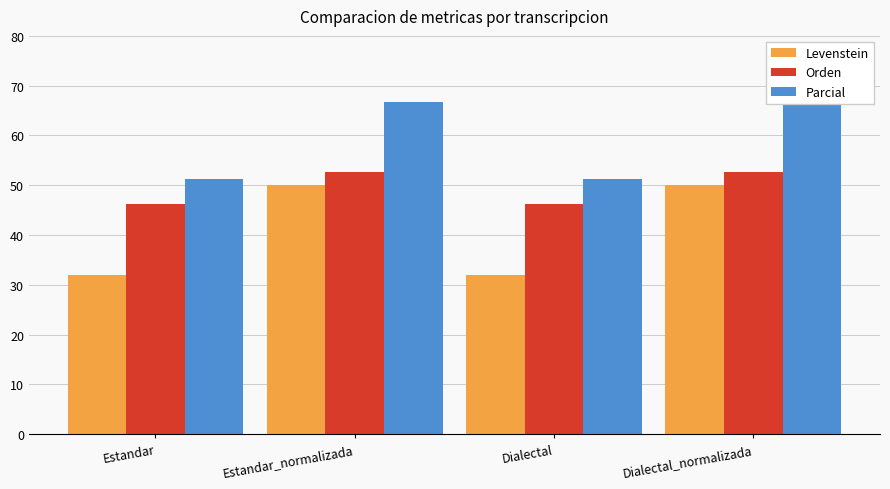

What is the sum of all Levenstein values?

164.0